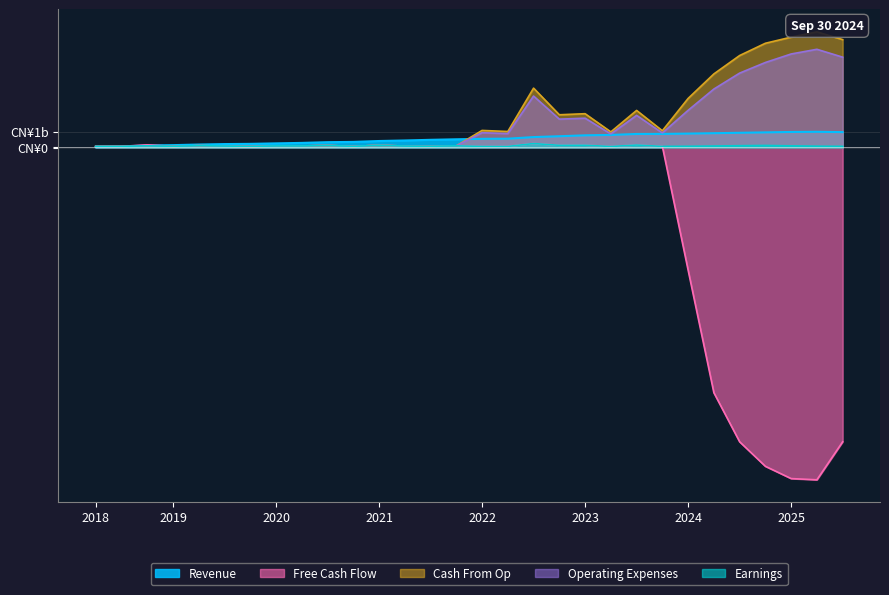

Does the chart display data point markers on the line(s)?

No